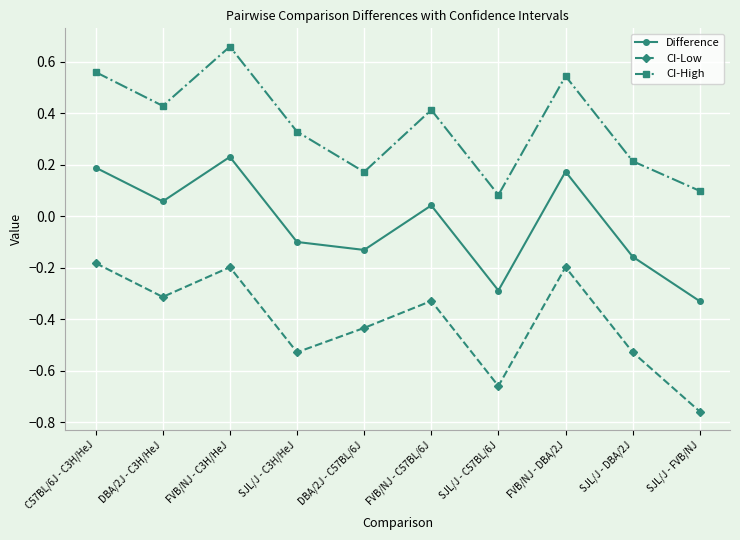

True or false: CI-High and CI-Low intersect in this chart.

False